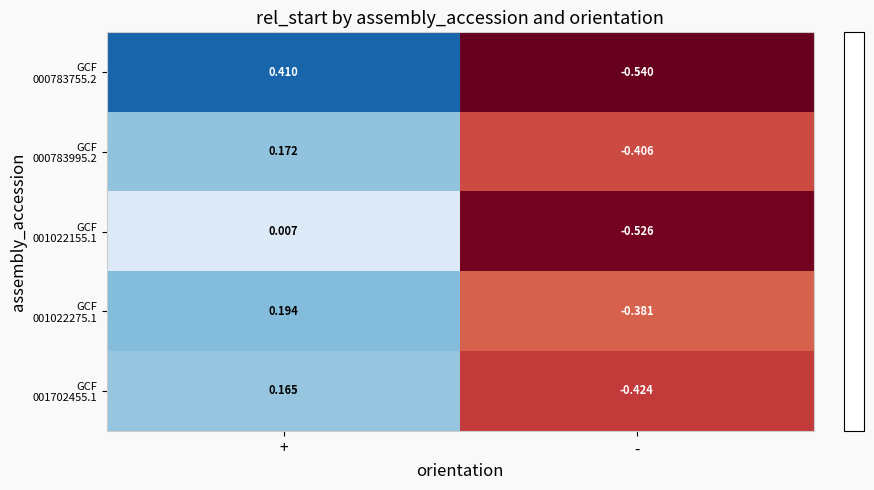

Which category has the lowest value across all series?

-